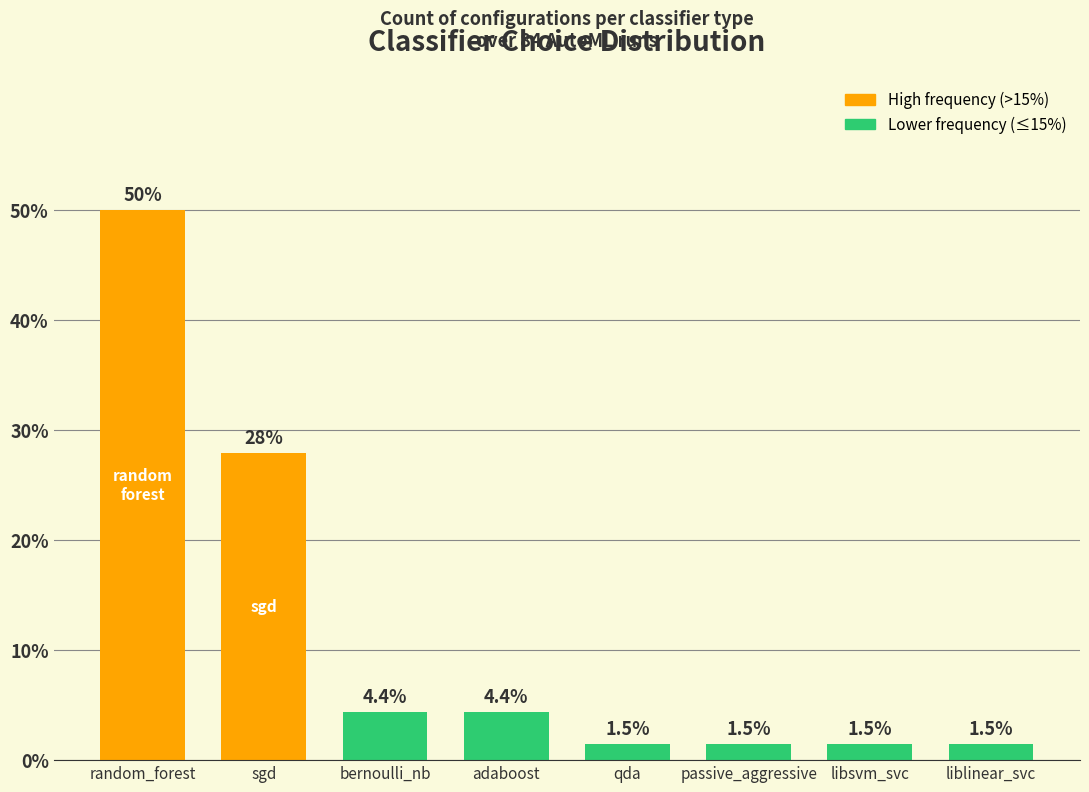

Where is the data nearest to the value 25?

sgd